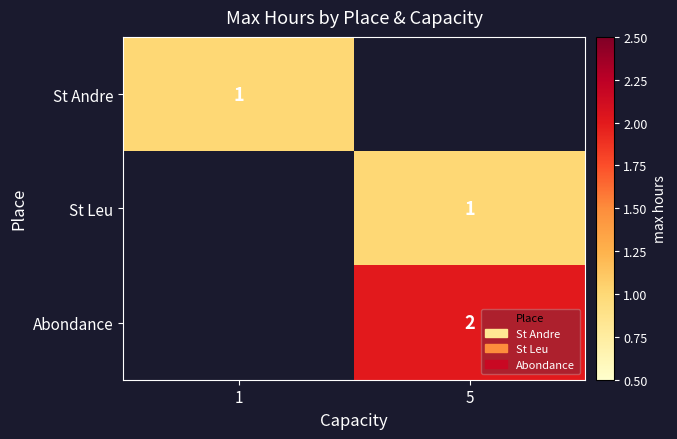

Is it true that Abondance equals 2 at 5?

True